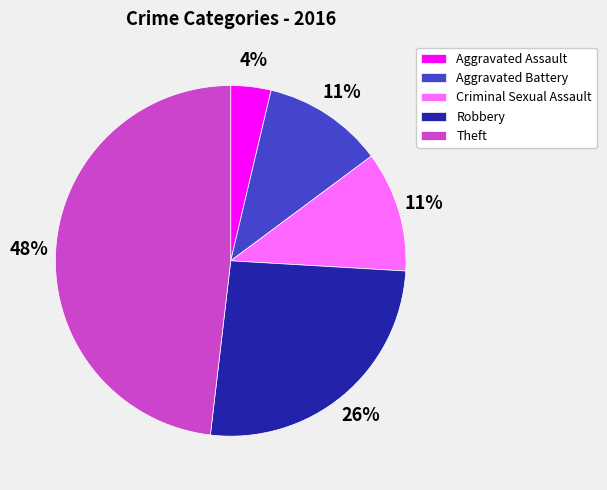

What is the largest slice in the pie chart?

Theft